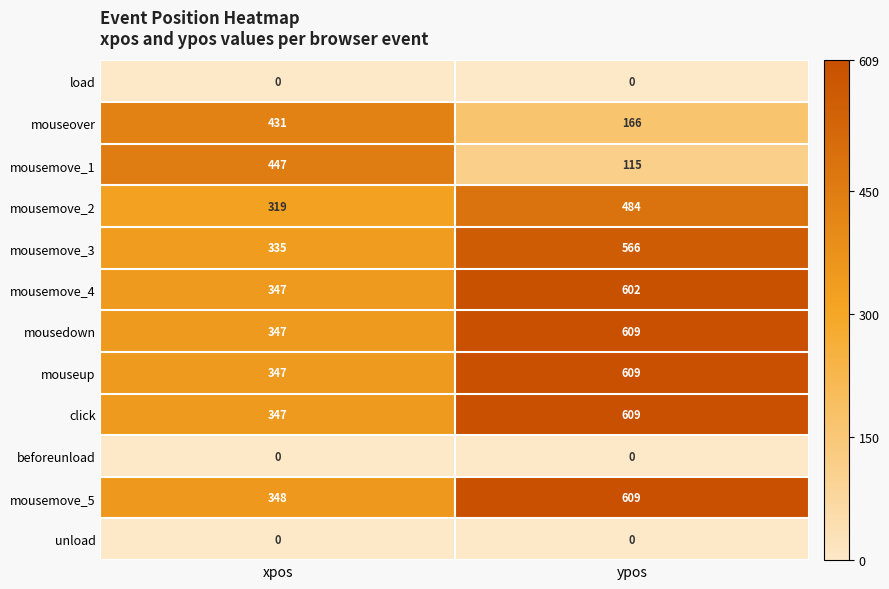

What is the sum of the click values at ypos and xpos?

956